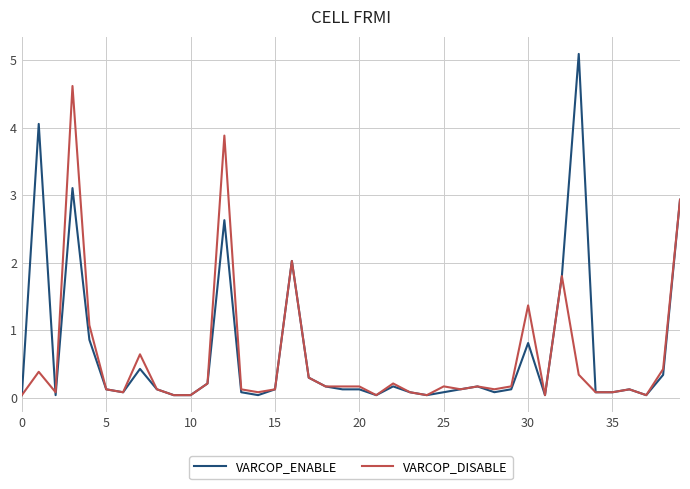

How many lines are shown in the chart?

2